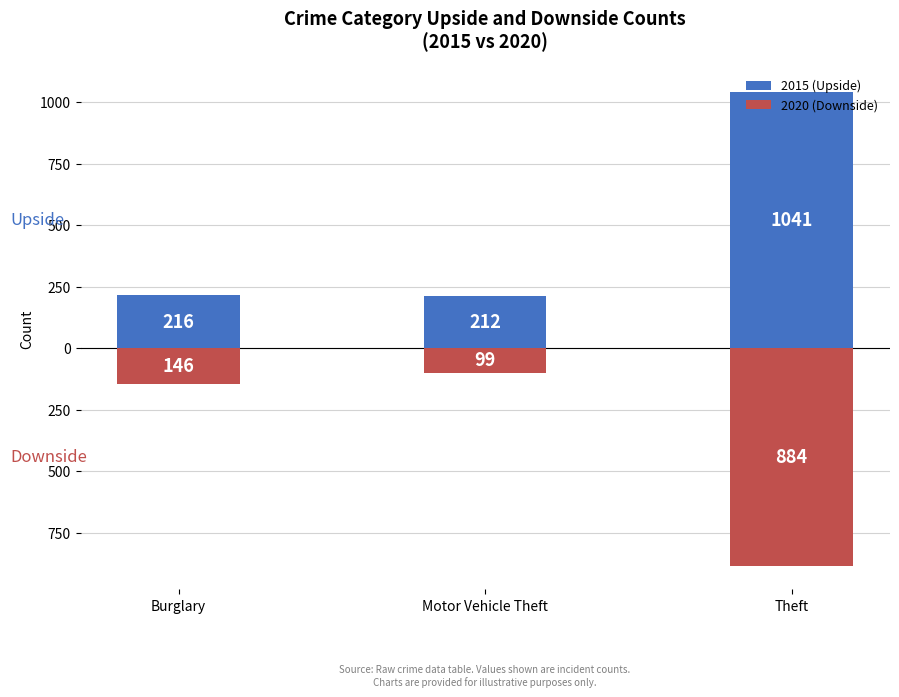

How many bars are there in total?

6